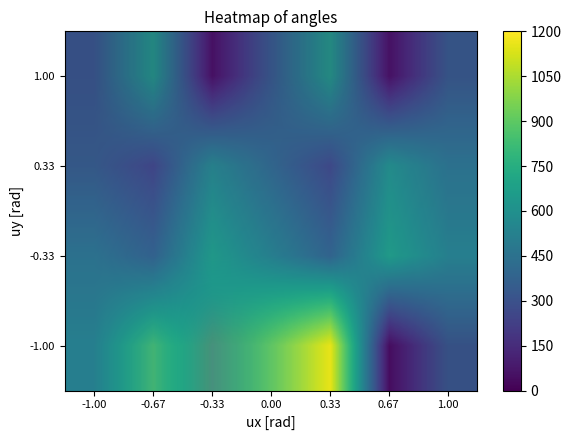

What is the difference between the second highest and second lowest values in the 0.33 series?

311.2